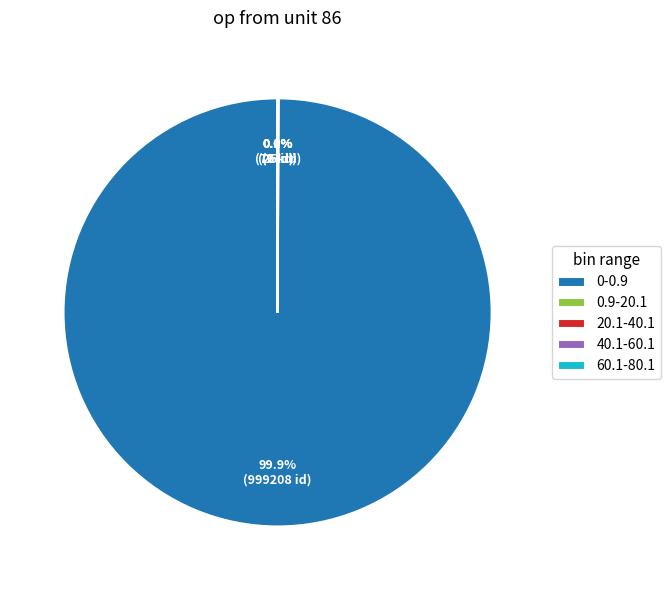

To the nearest percent, what is the average slice percentage?

20%